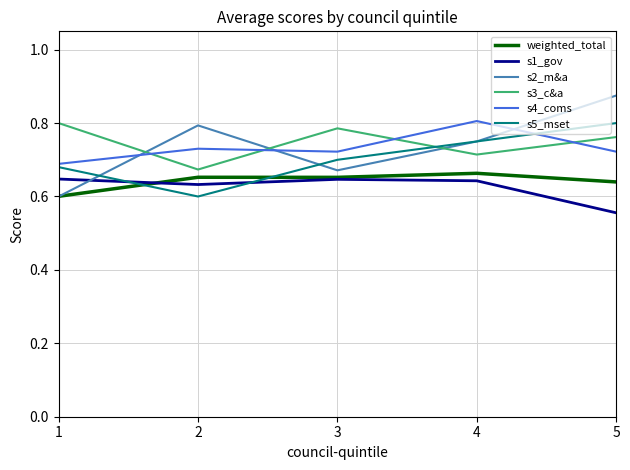

At which label is s1_gov closest to 0?

5